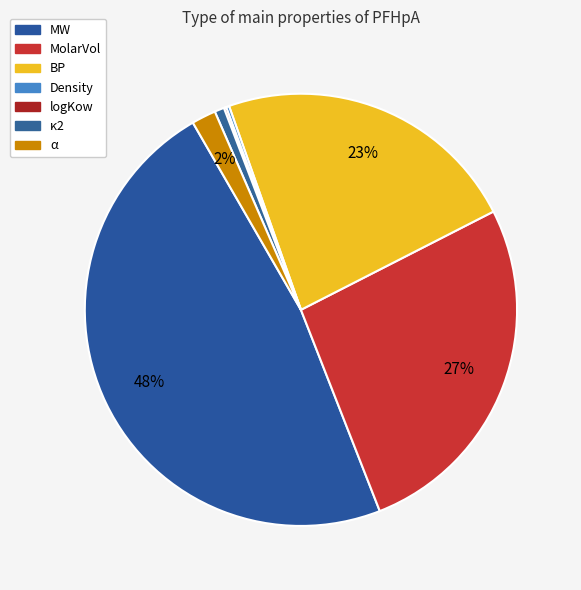

What is the ratio of the value at κ2 to the value at Density?

3.1